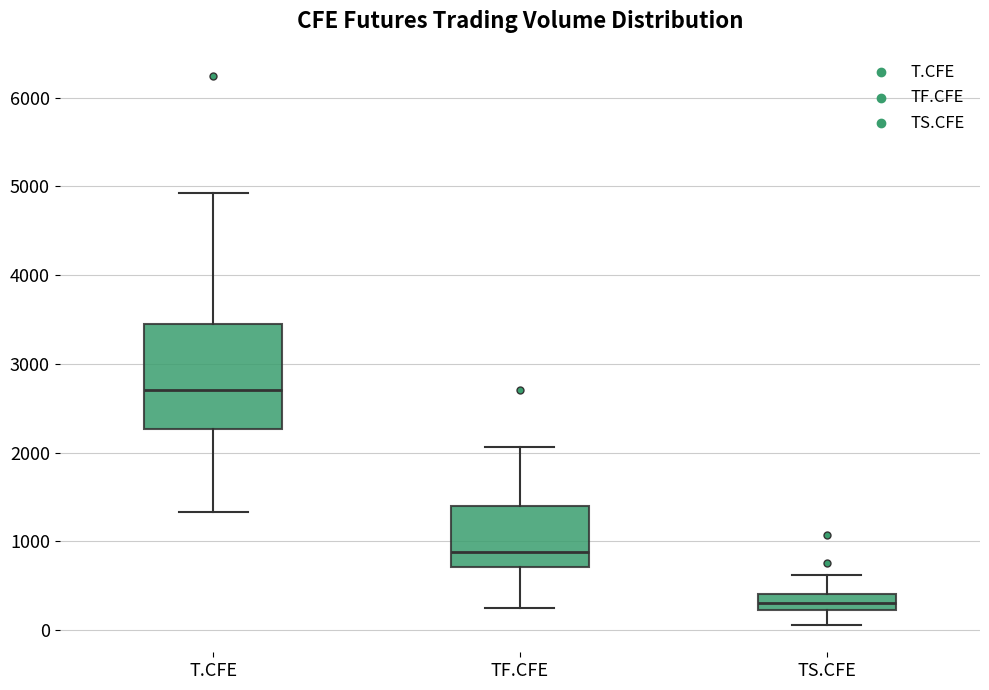

Comparing the boxes themselves (not the whiskers), which one is the tallest?

T.CFE